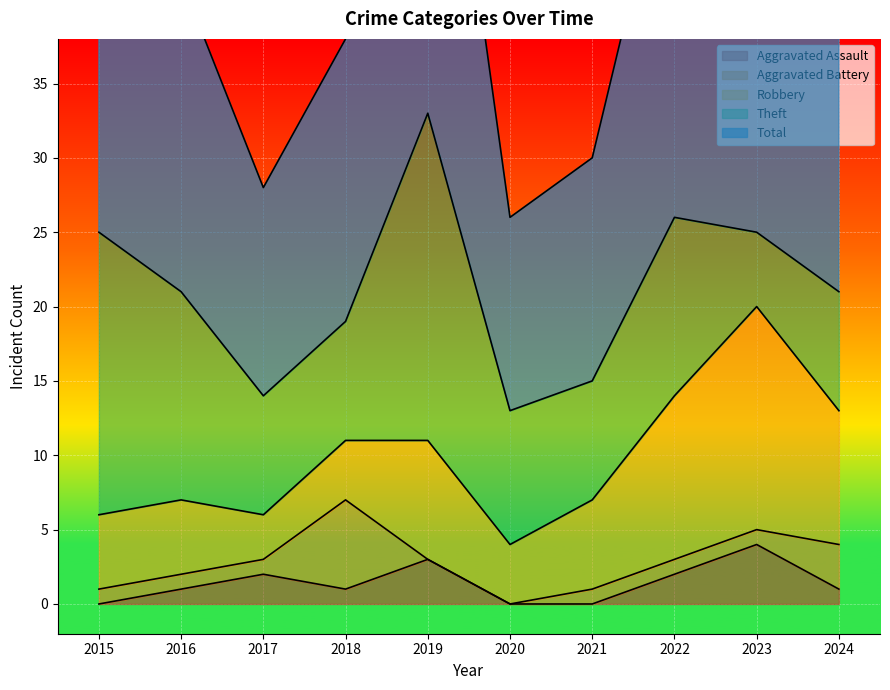

How many values in the Theft series are below 9?

5